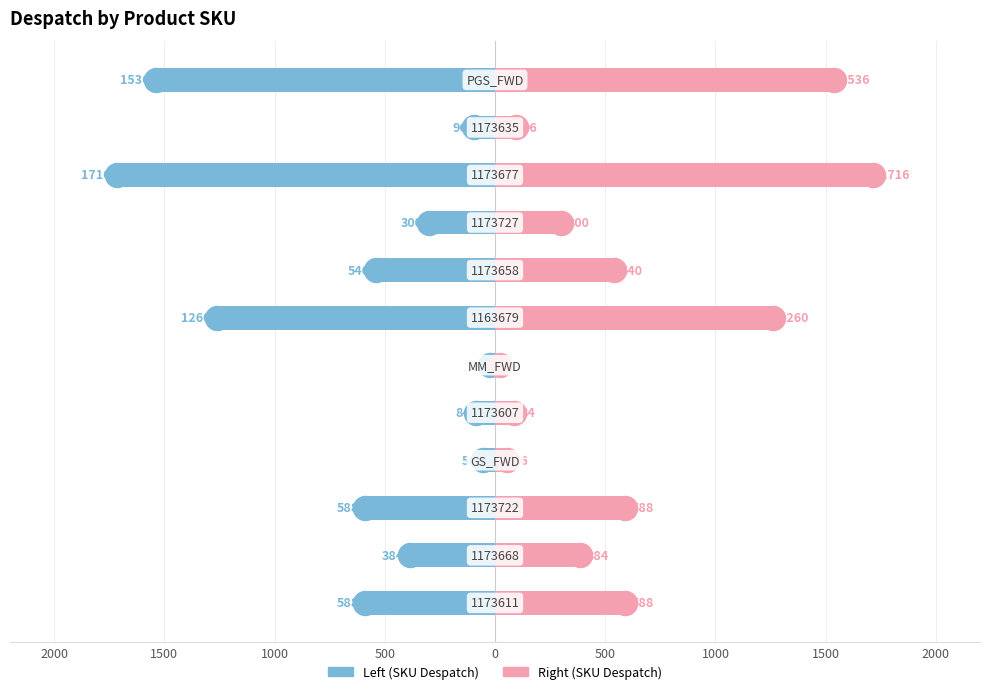

Which series has the largest total across all categories?

Sum of Despatch (Right)